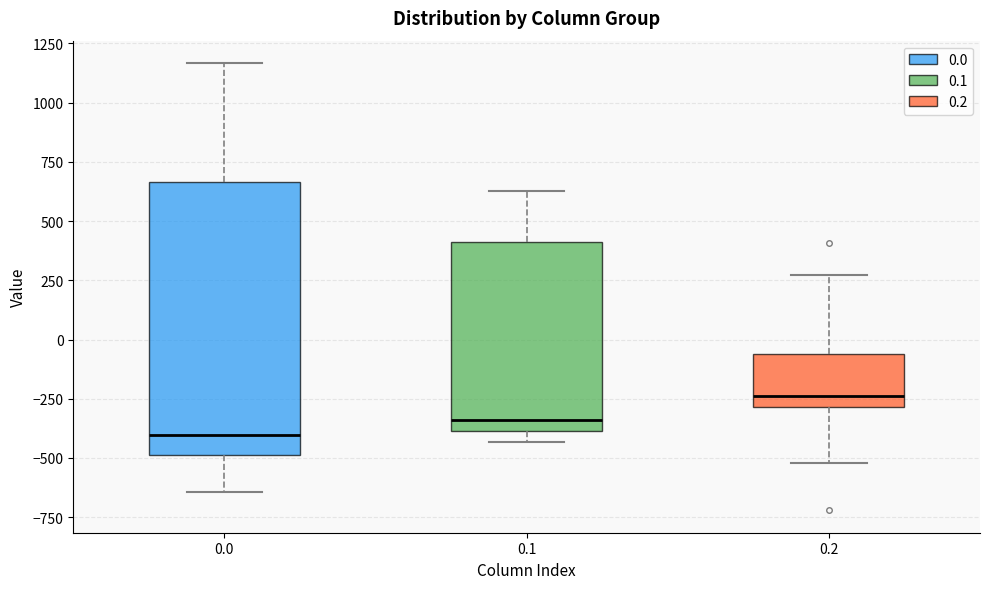

Reading left to right, transcribe this box plot: for each box, give where its median line is, the range the box spans, and where its two whiskers end, as read against the y-axis. The values are not printed on the chart, so give them approximately, as read against the axis.

0.0: median -400, box -500 to 650, whiskers -650 to 1150
0.1: median -350, box -400 to 400, whiskers -450 to 650
0.2: median -250, box -300 to -50, whiskers -500 to 250